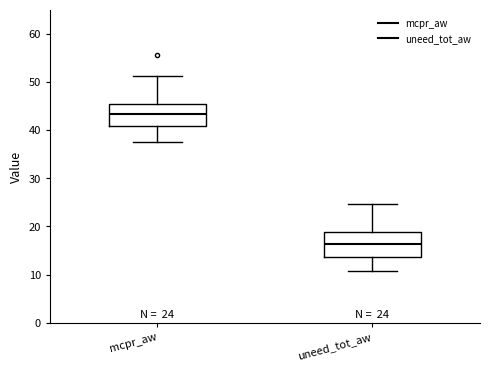

Which box's median line is the highest?

mcpr_aw